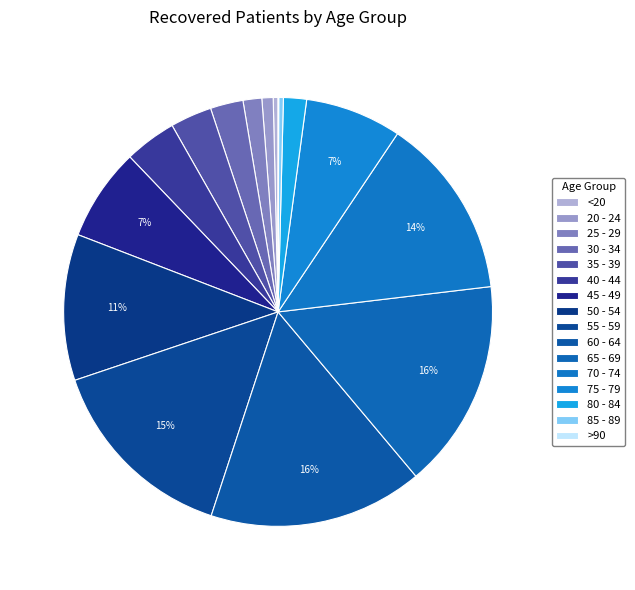

Does 55 - 59 account for over 50% of the chart?

No